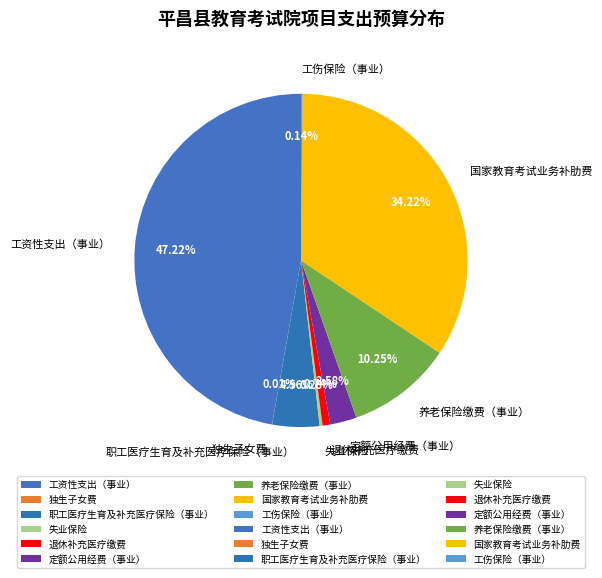

Is there a majority slice in this chart?

No